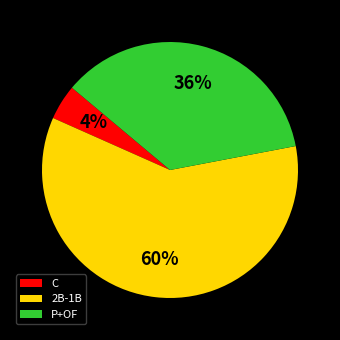

Which has a higher value, P+OF or C?

P+OF